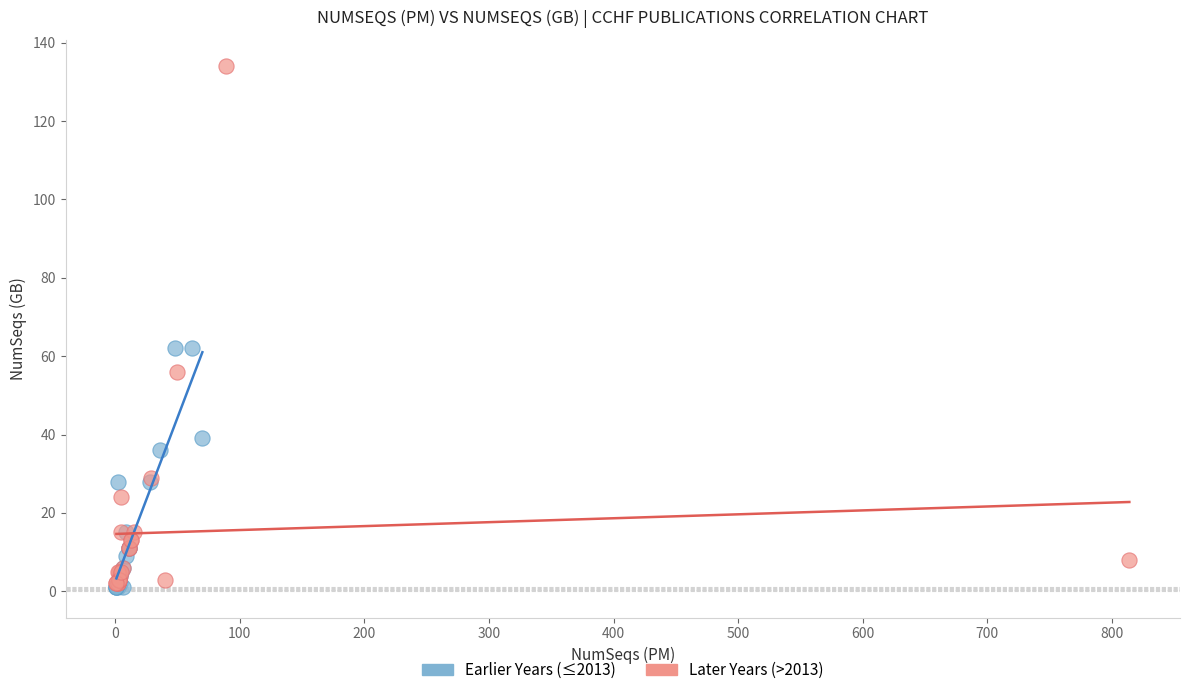

Which series contains the highest Y value?

Later Years (>2013)